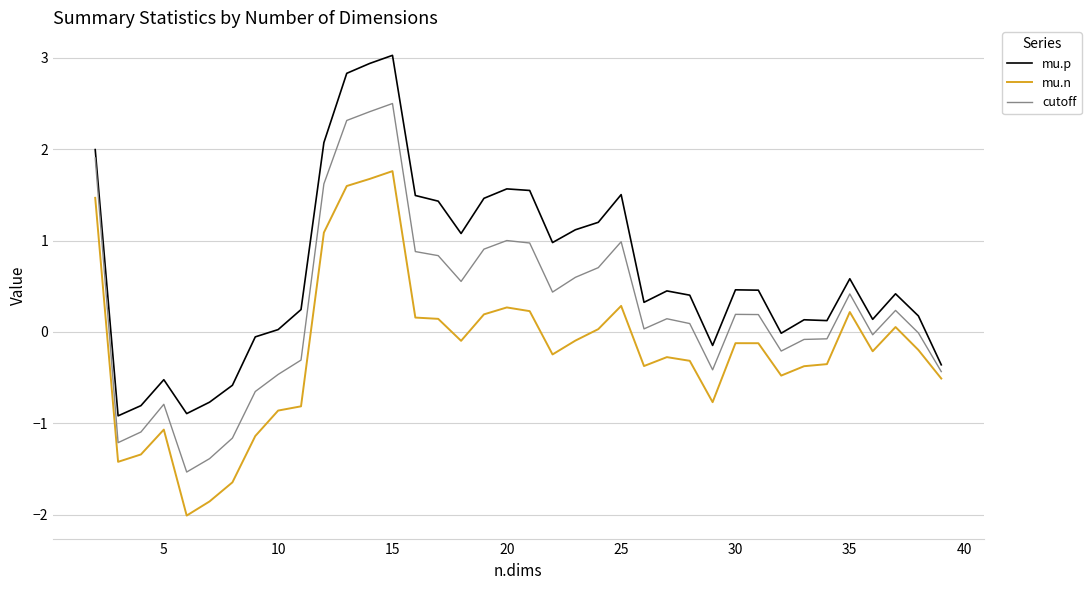

True or false: mu.n and mu.p intersect in this chart.

False